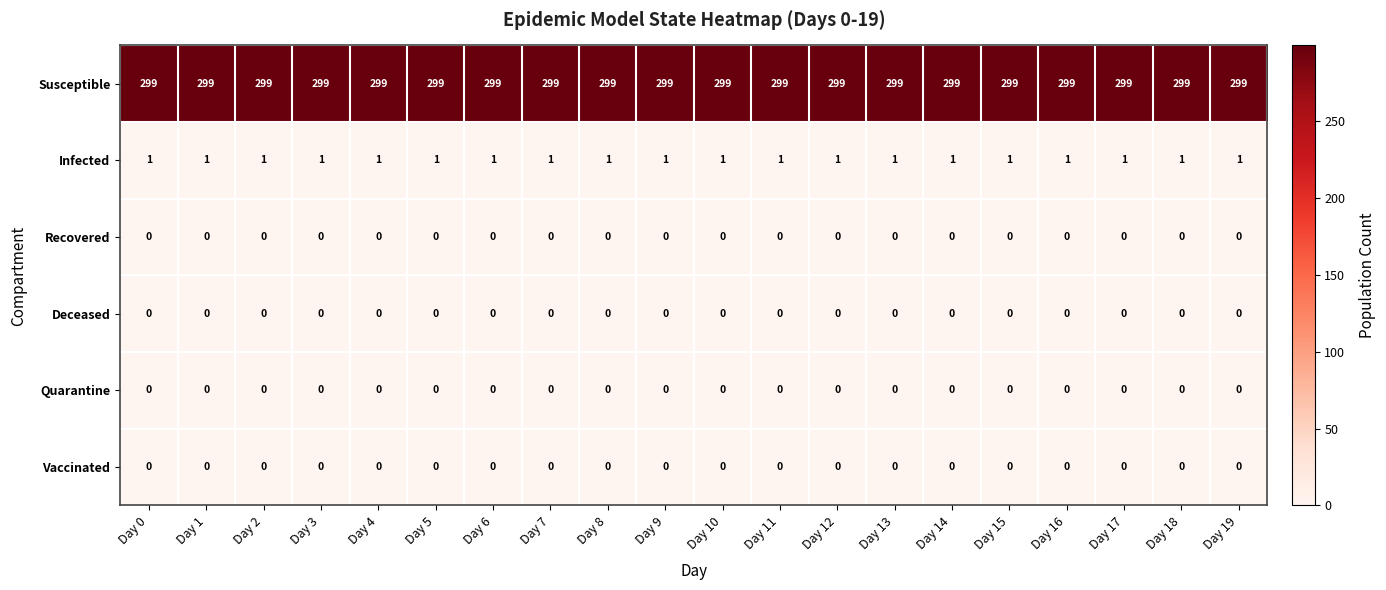

Is it true that Susceptible equals 299 at Day 12?

True